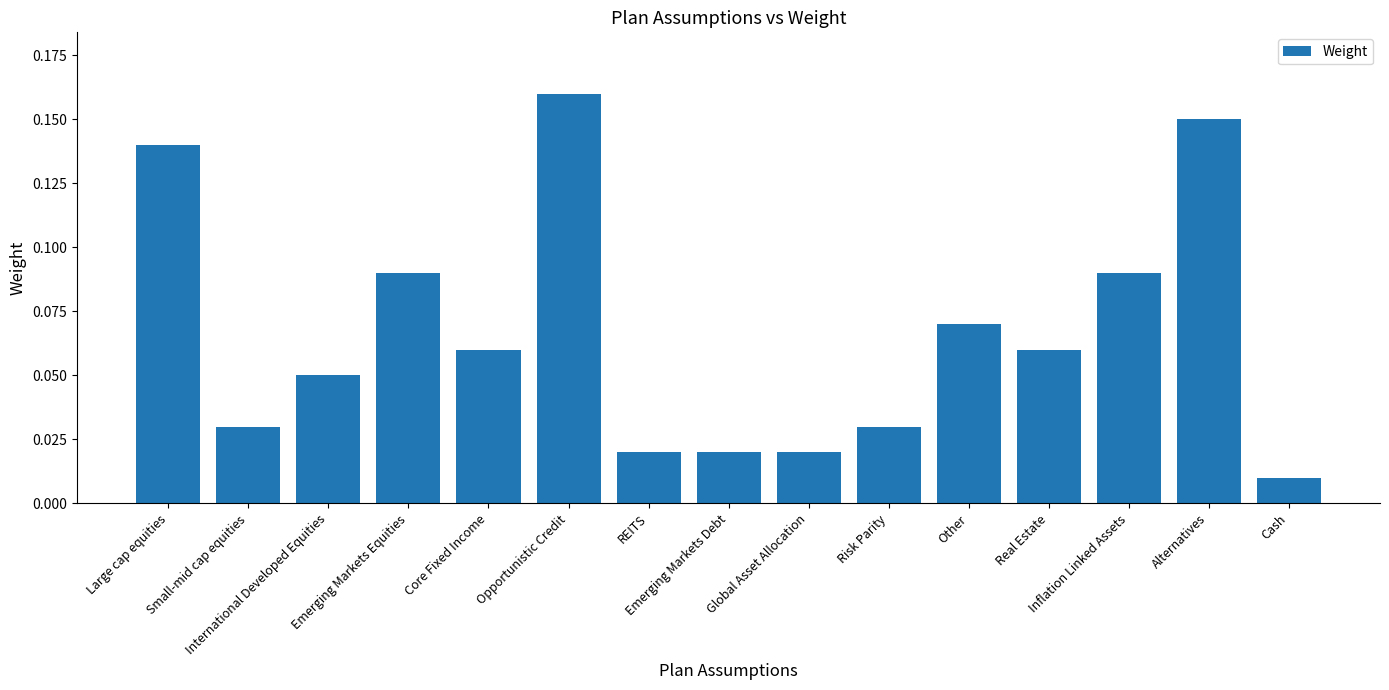

What is the sum of all values?

1.0